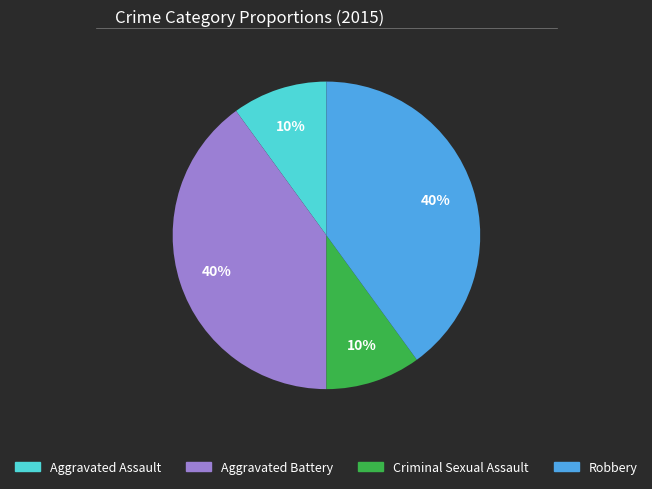

Does Aggravated Assault account for over 50% of the chart?

No